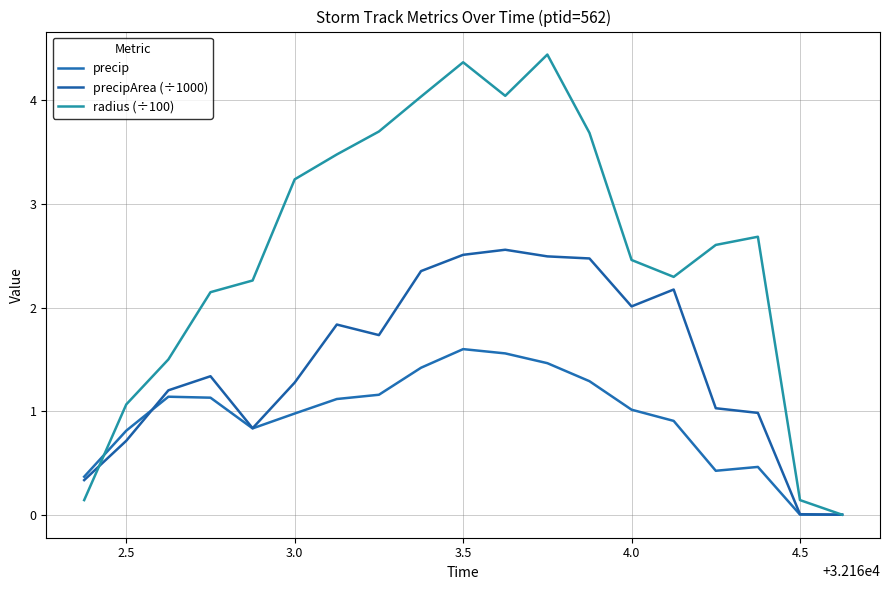

At which category is the sum across all series the highest?

3.5